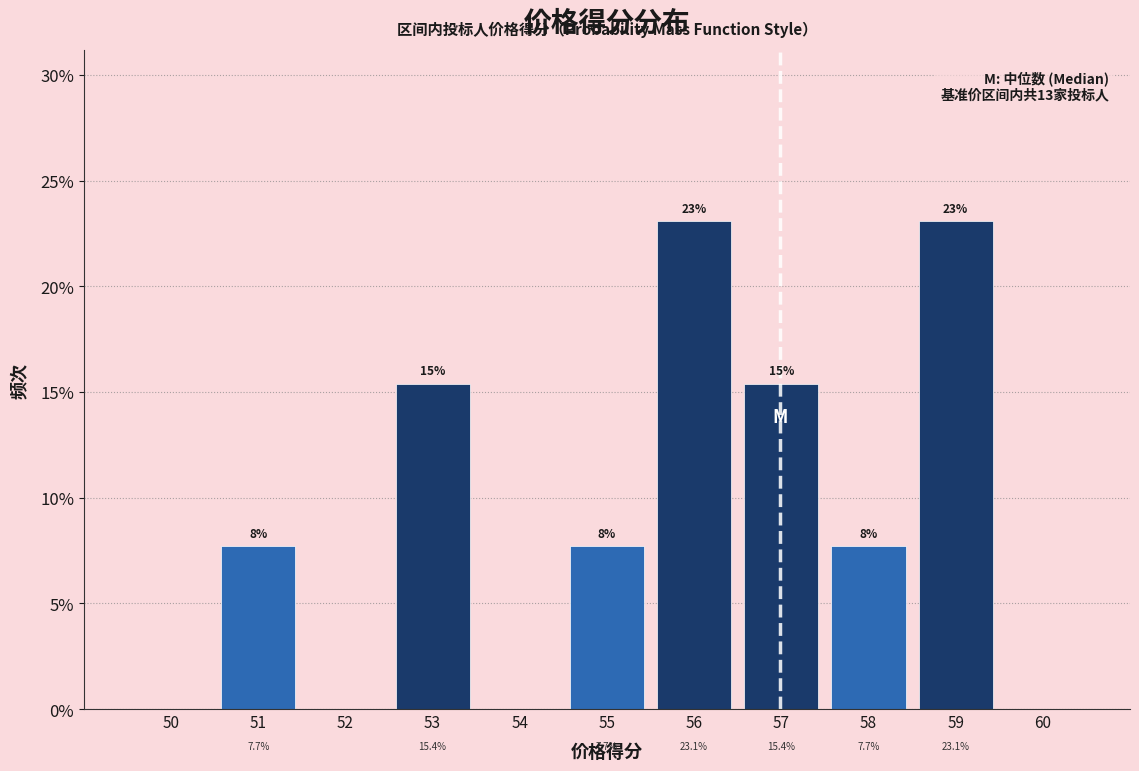

Reading left to right, extract all data points from this chart.

50=0.0	51=7.7	52=0.0	53=15.4	54=0.0	55=7.7	56=23.1	57=15.4	58=7.7	59=23.1	60=0.0